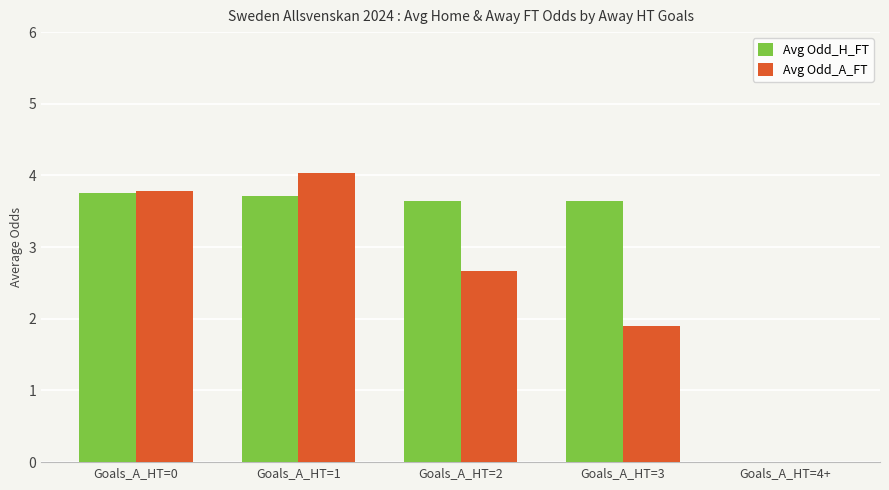

Is it true that Avg Odd_A_FT equals 3.8 at Goals_A_HT=0?

True